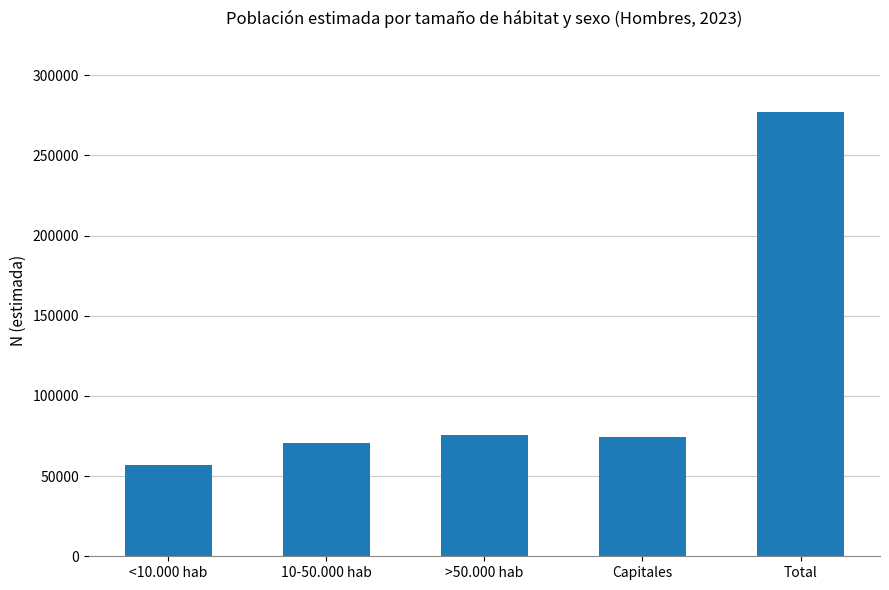

What is the smallest value displayed?

56852